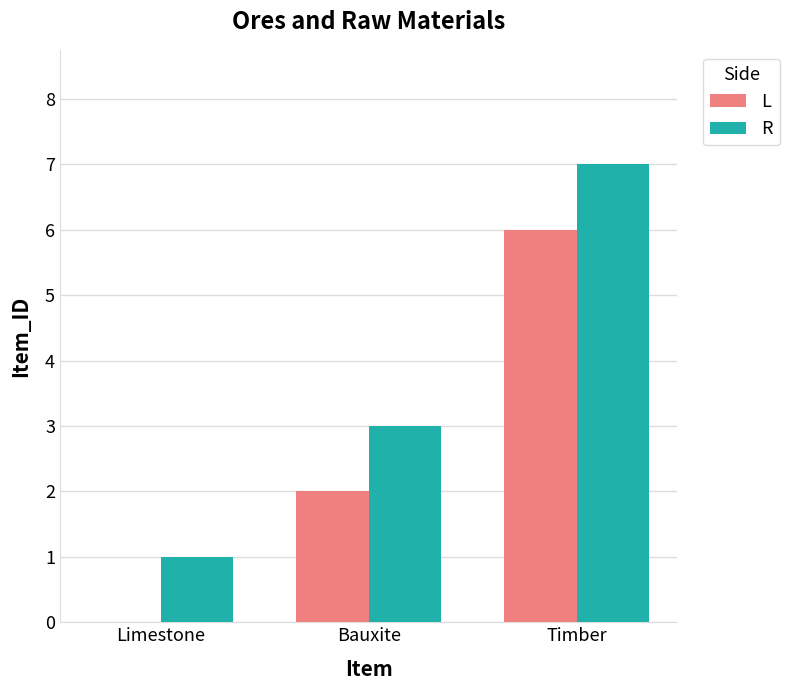

What is the average value of the R series?

4